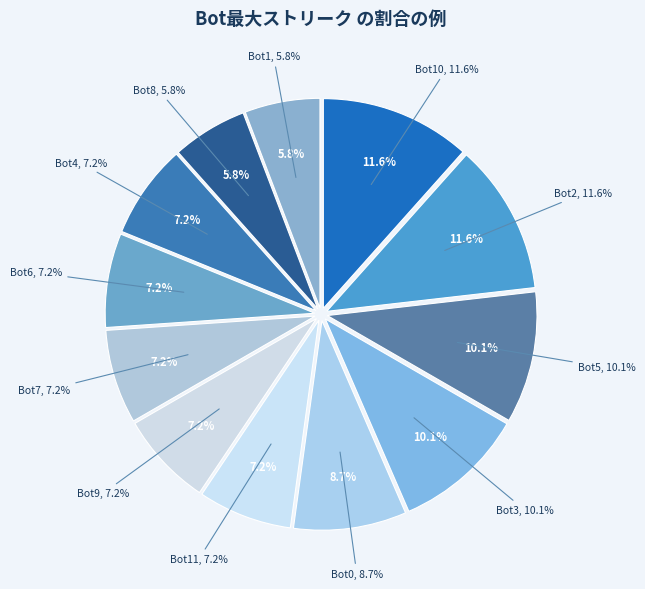

Which slice is the smallest?

8